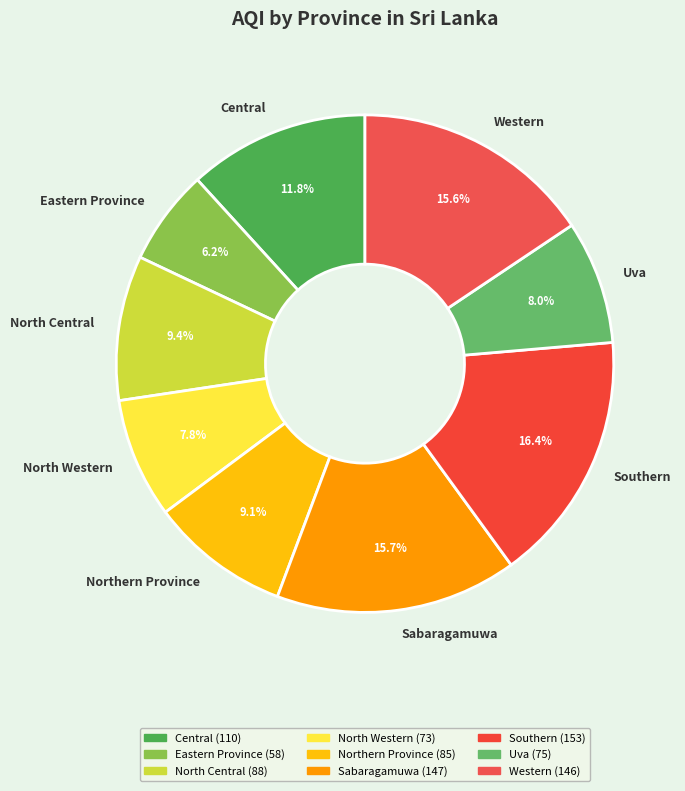

What percentage is the Uva slice, to the nearest percent?

8%